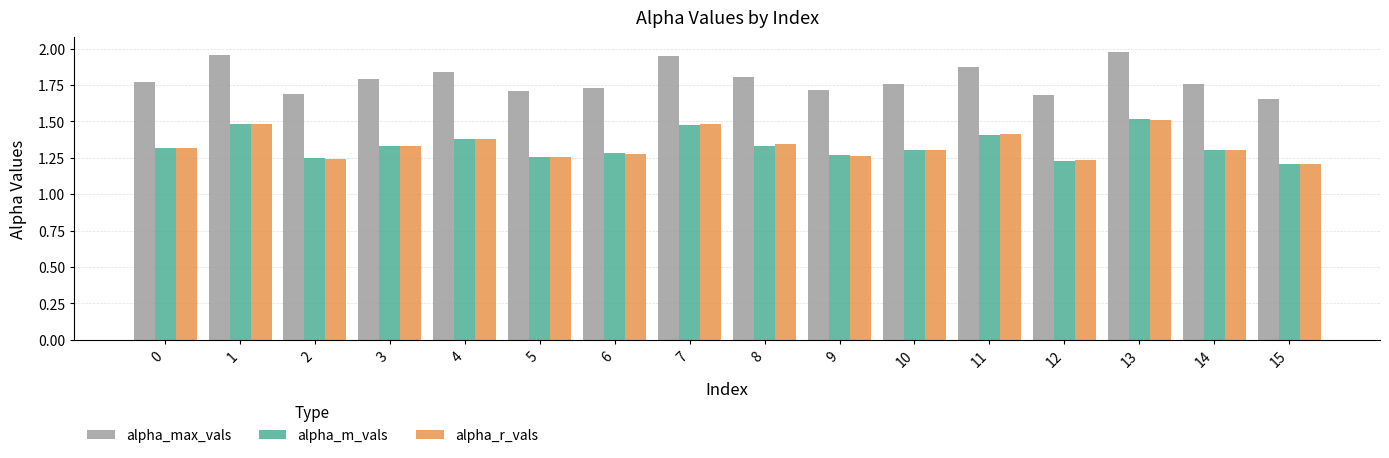

The value of alpha_r_vals at 10 is 1.3. True or false?

True